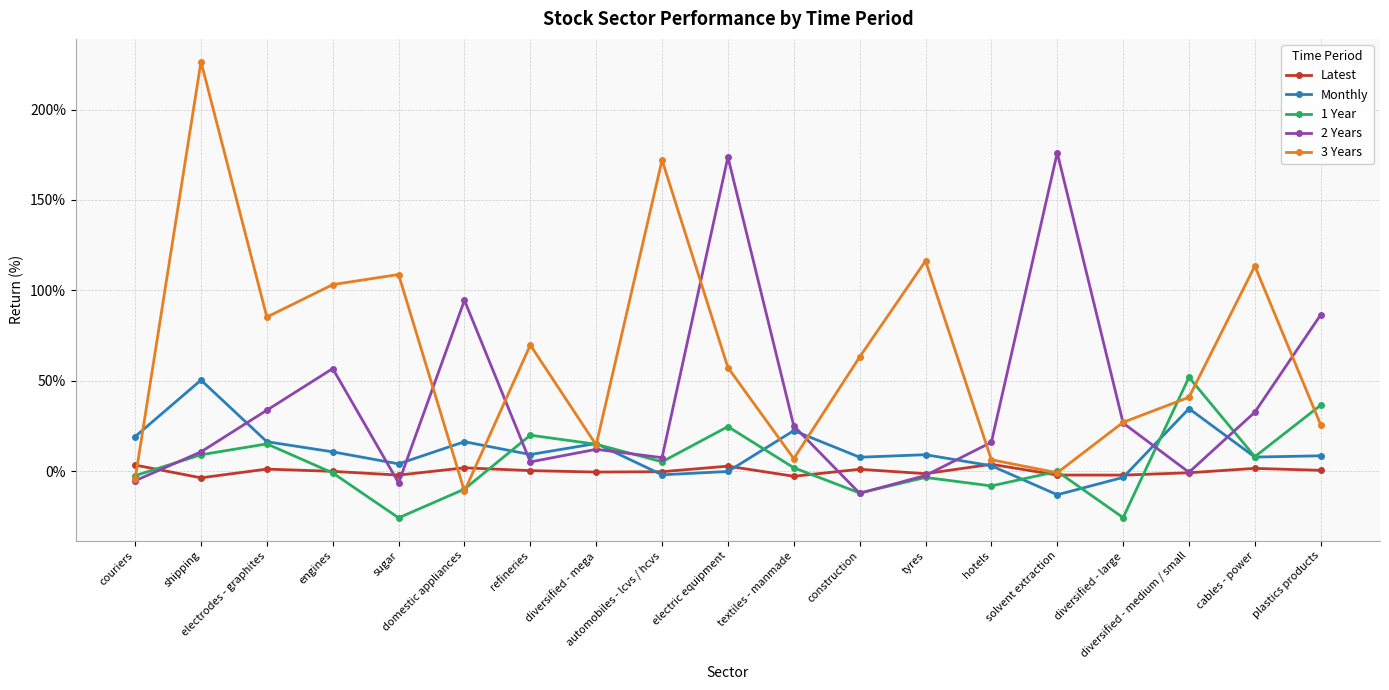

Which series has the largest total across all categories?

3 Years